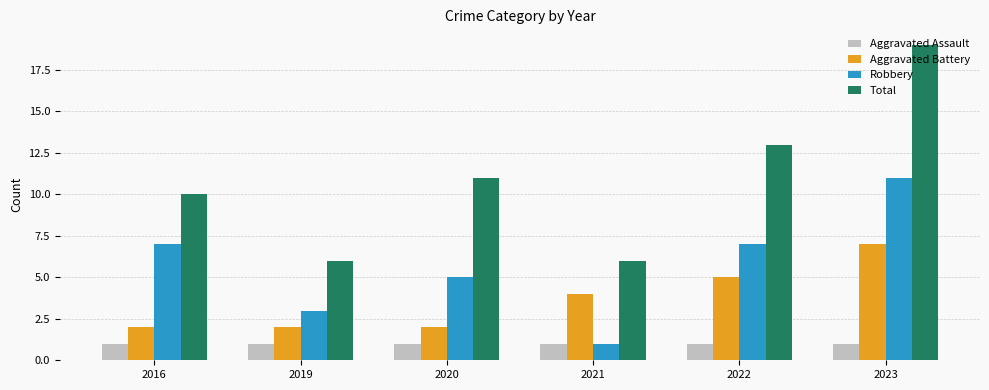

Rank the series by their maximum value, from lowest to highest.

Aggravated Assault, Aggravated Battery, Robbery, Total